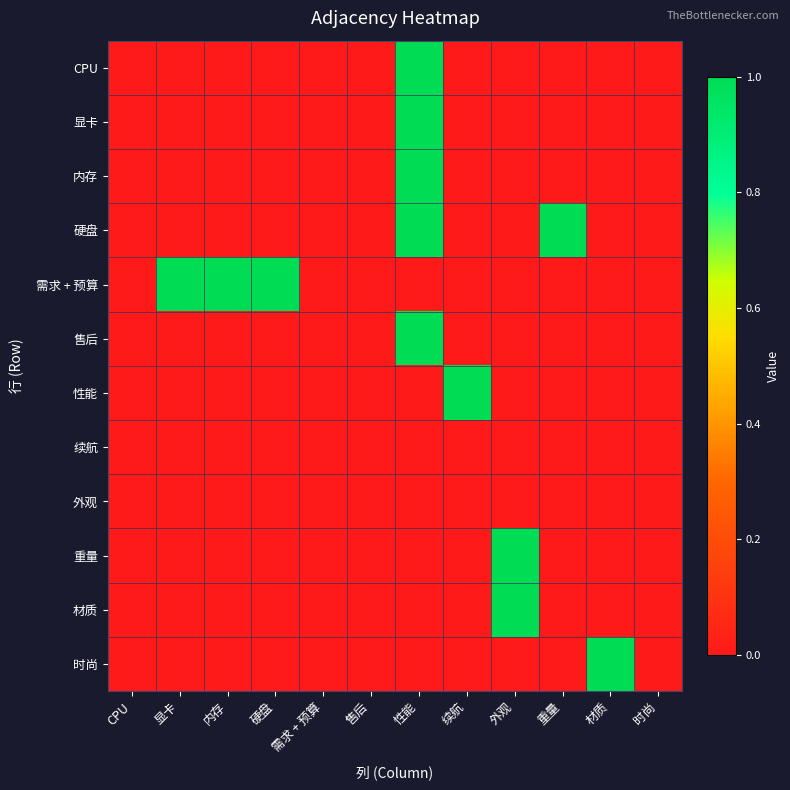

Rank the series by their maximum value, from highest to lowest.

CPU, 显卡, 内存, 硬盘, 需求 + 预算, 售后, 性能, 重量, 材质, 时尚, 续航, 外观